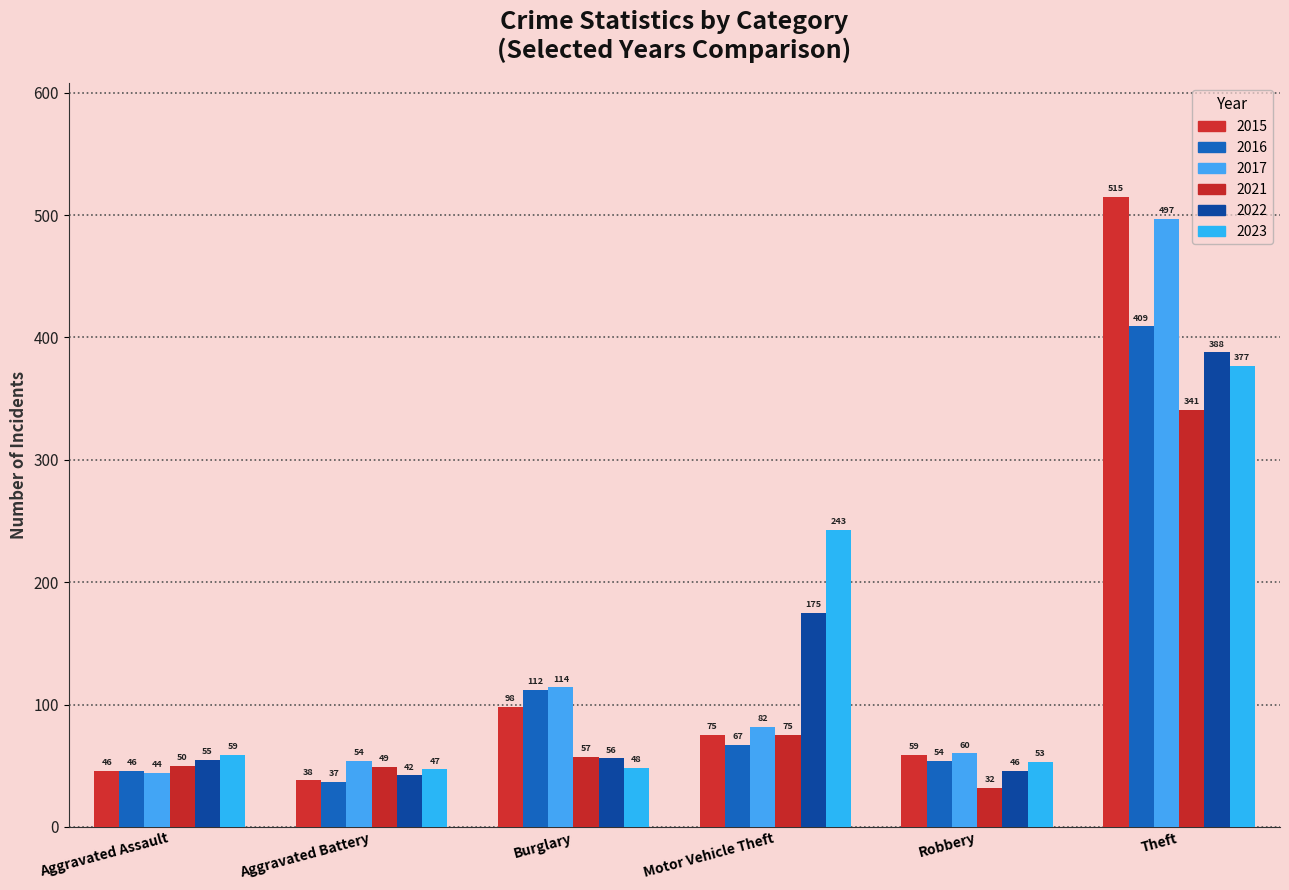

At which label does 2016 first exceed 67?

Burglary